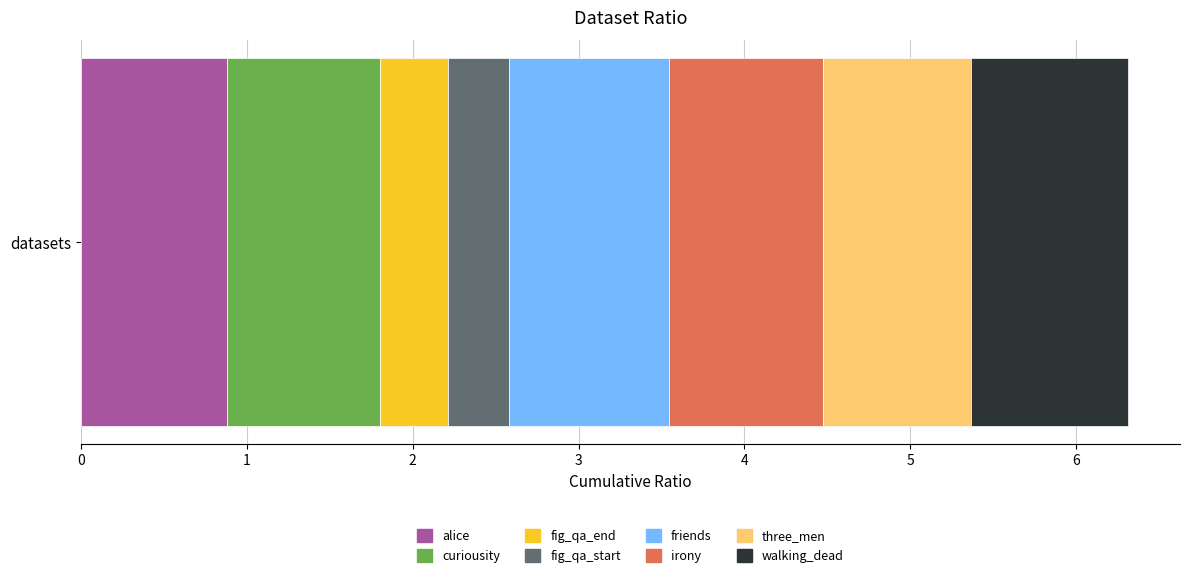

What is the maximum value for alice?

0.9